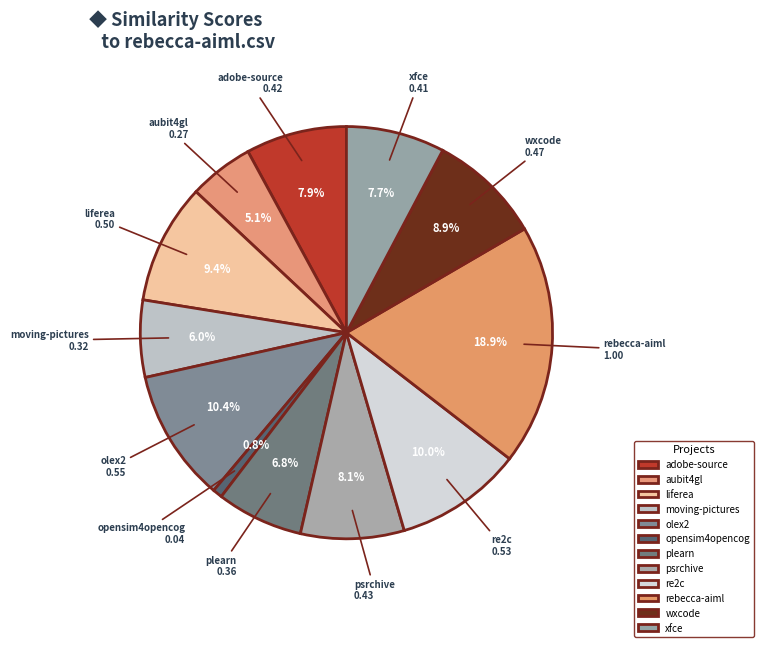

Which slice is the largest?

rebecca-aiml